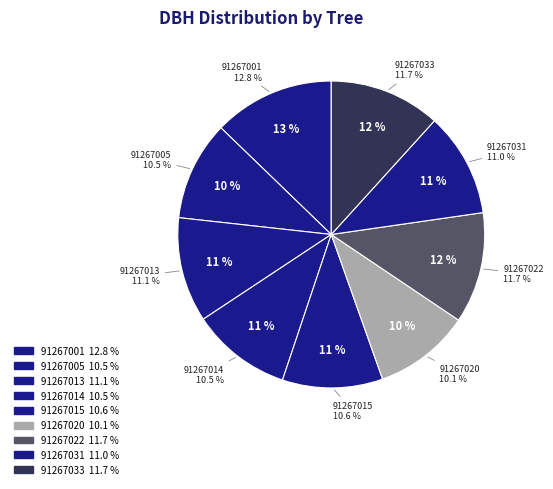

Which slice is the smallest?

91267020